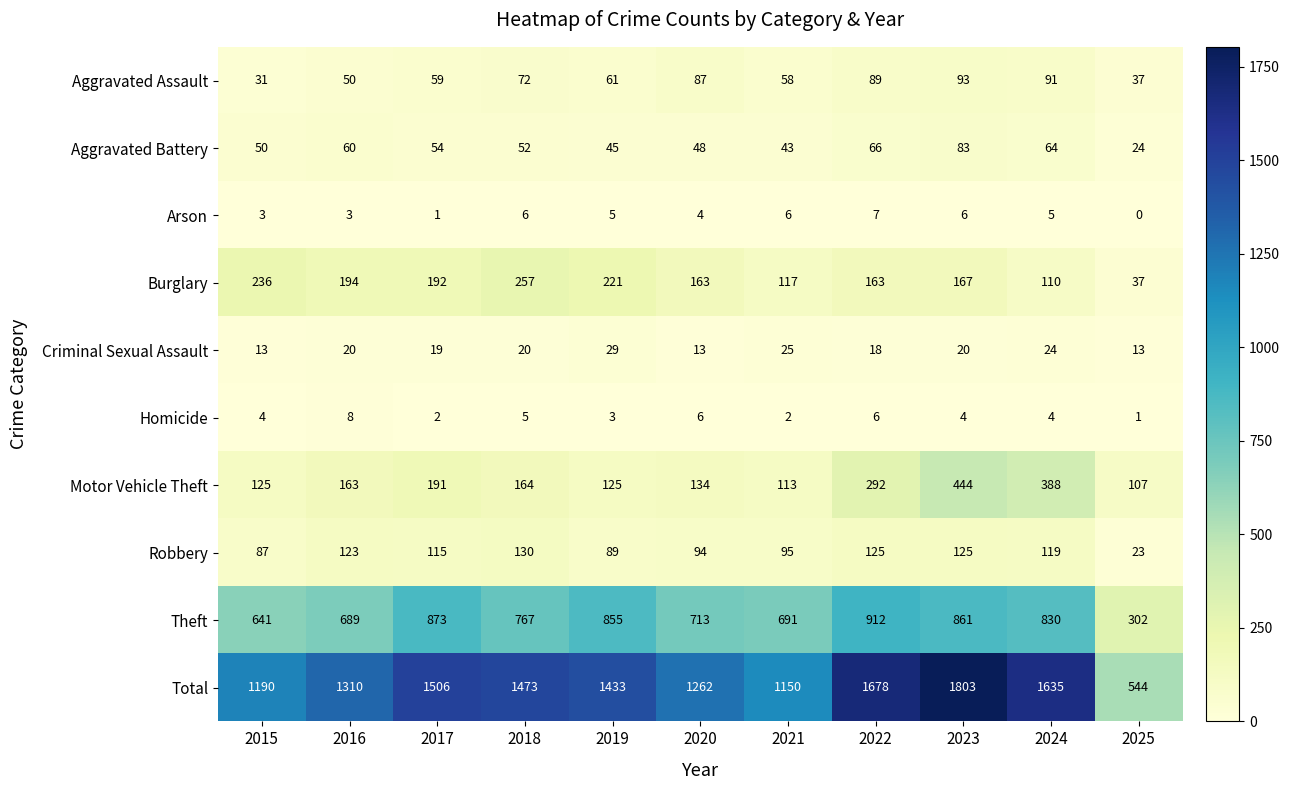

List the series in order of their peak value, lowest first.

Arson, Homicide, Criminal Sexual Assault, Aggravated Battery, Aggravated Assault, Robbery, Burglary, Motor Vehicle Theft, Theft, Total